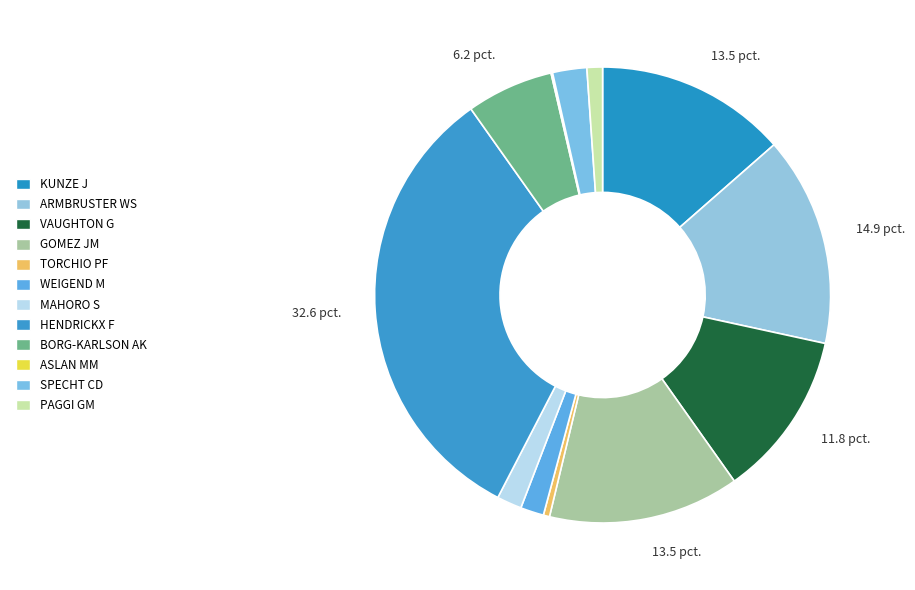

How many segments does this pie chart have?

12